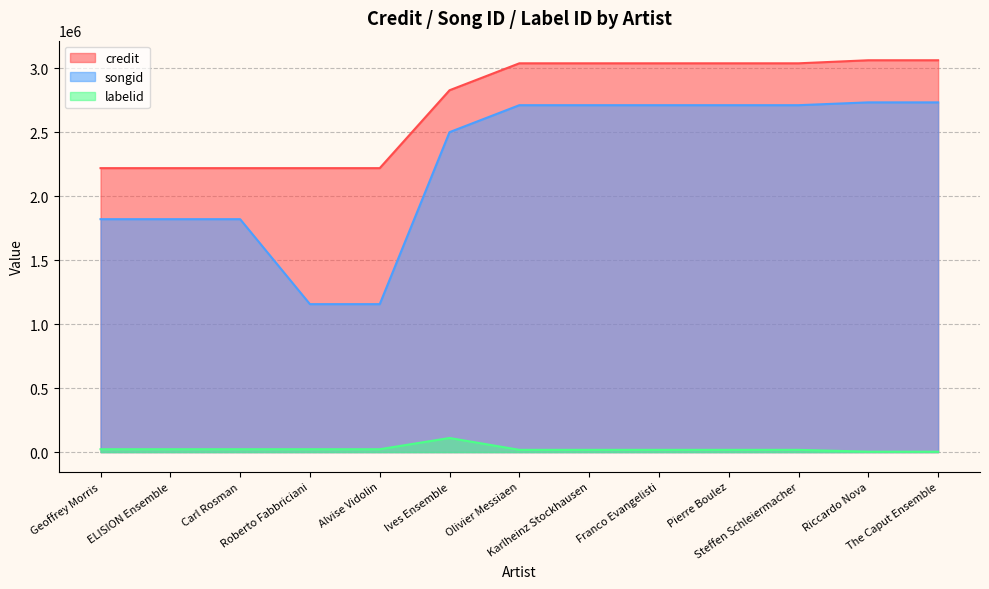

What is the value of the credit point at the 9th from the left?

3039504